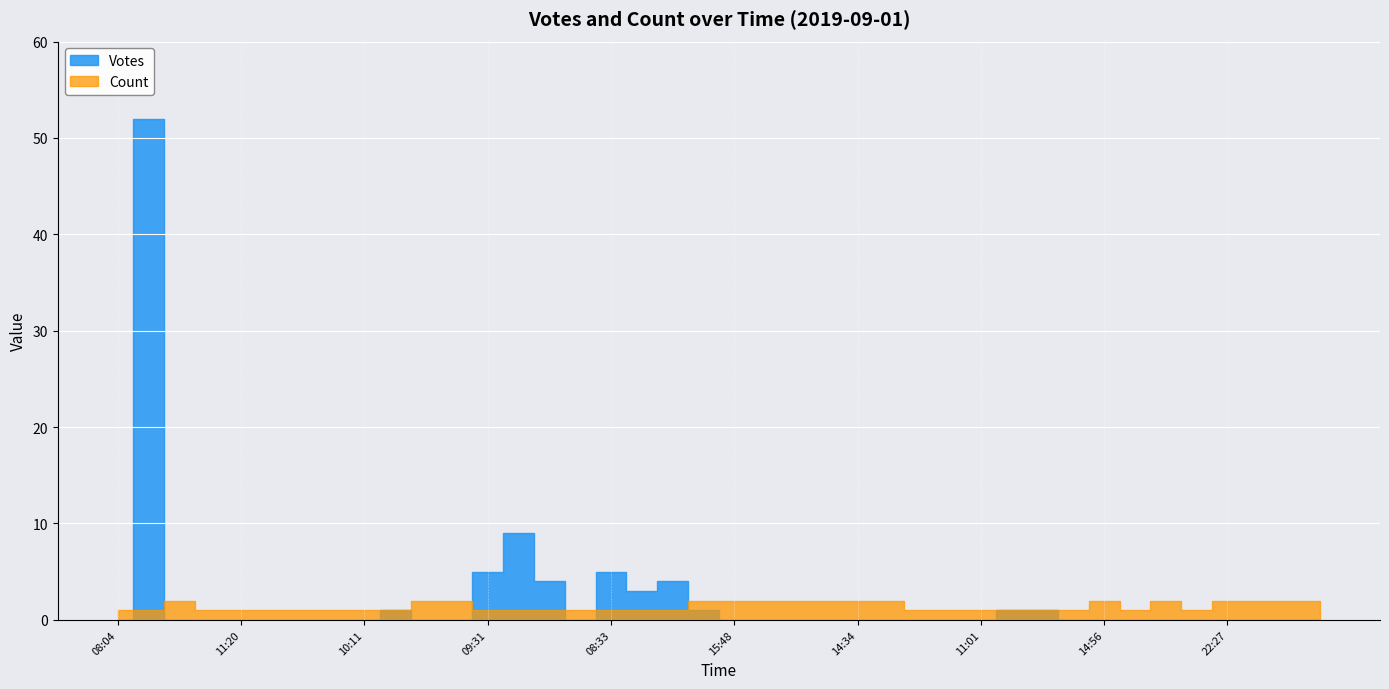

How many interior local valleys does the Votes series have?

2